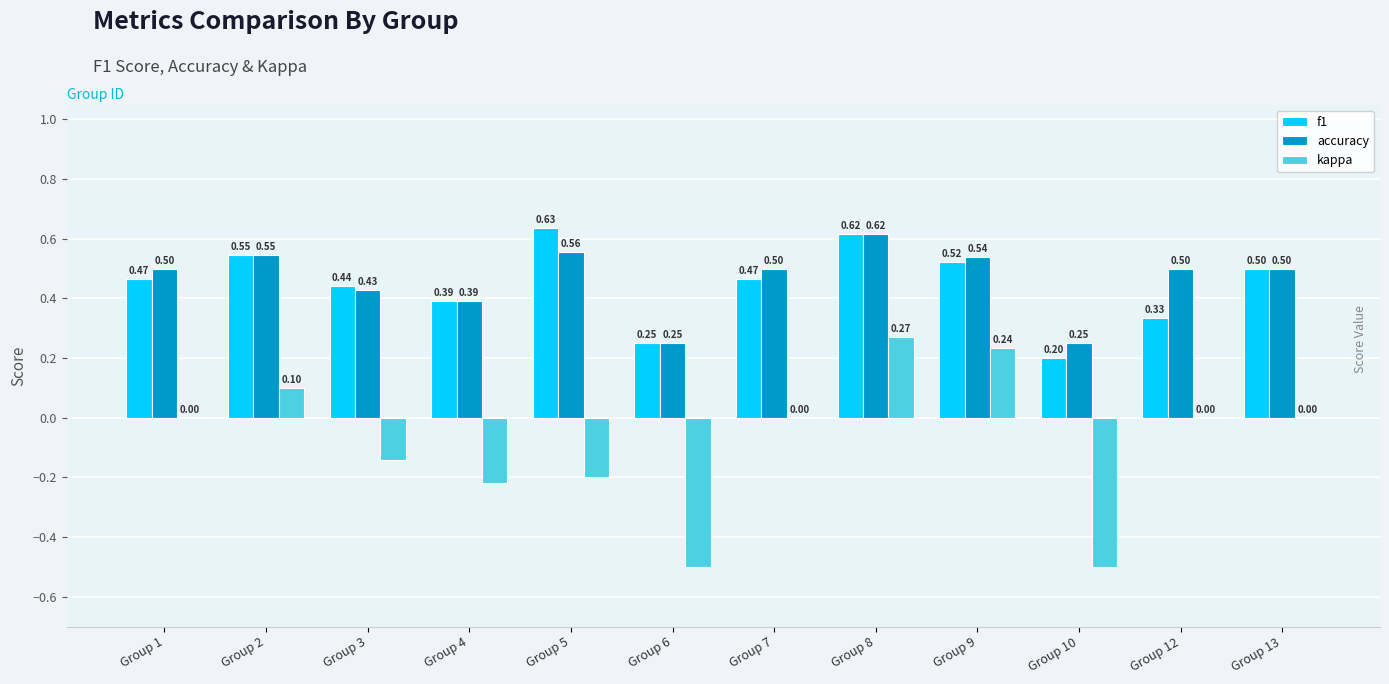

How many kappa values are between 0 and 1?

7